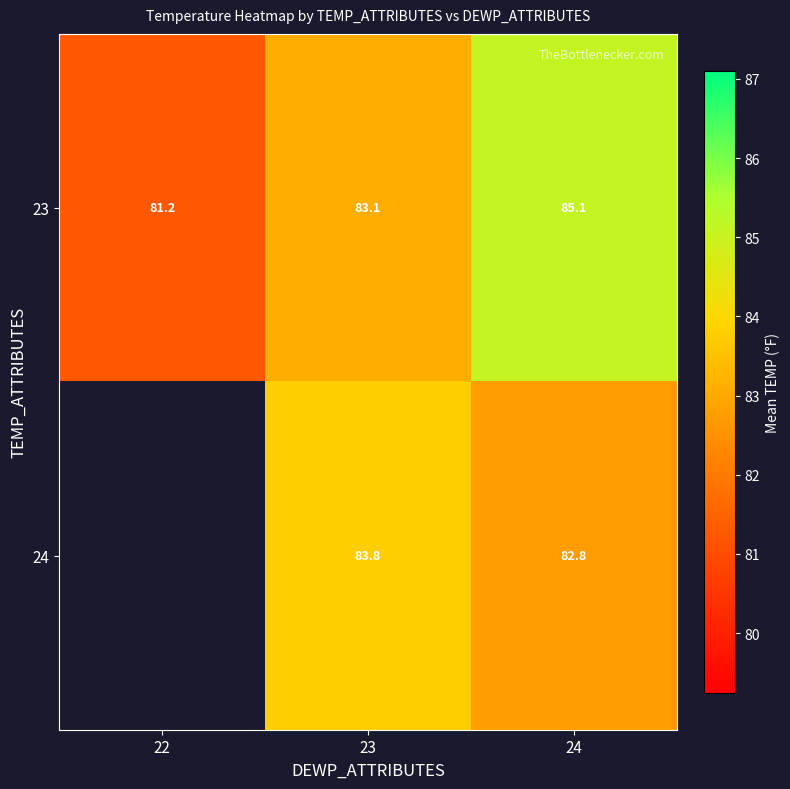

At which label does 23 first exceed 83?

23